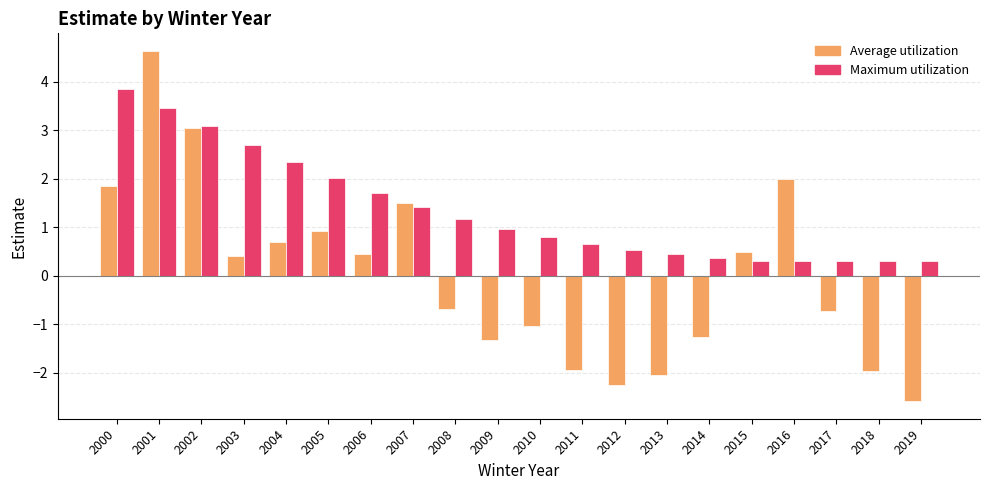

How many groups of bars are there?

20